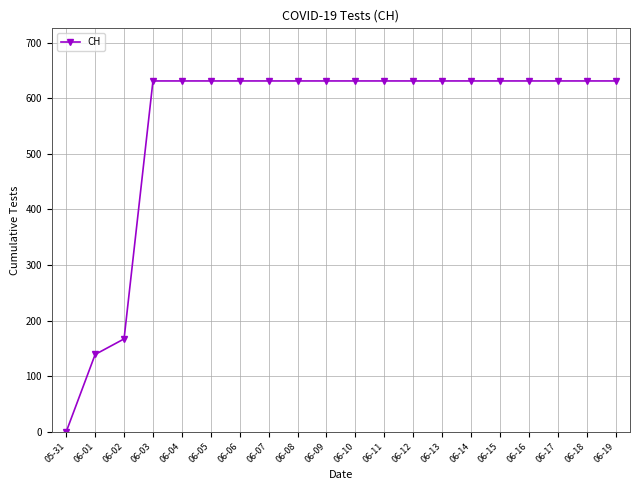

What is the maximum value shown in the chart?

631